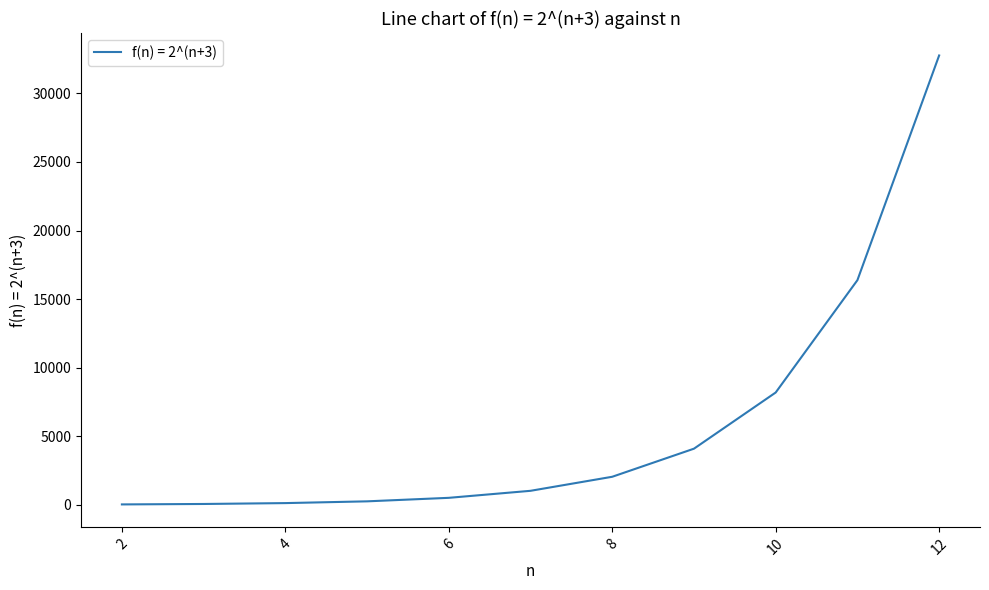

Does the chart have visible grid lines?

No